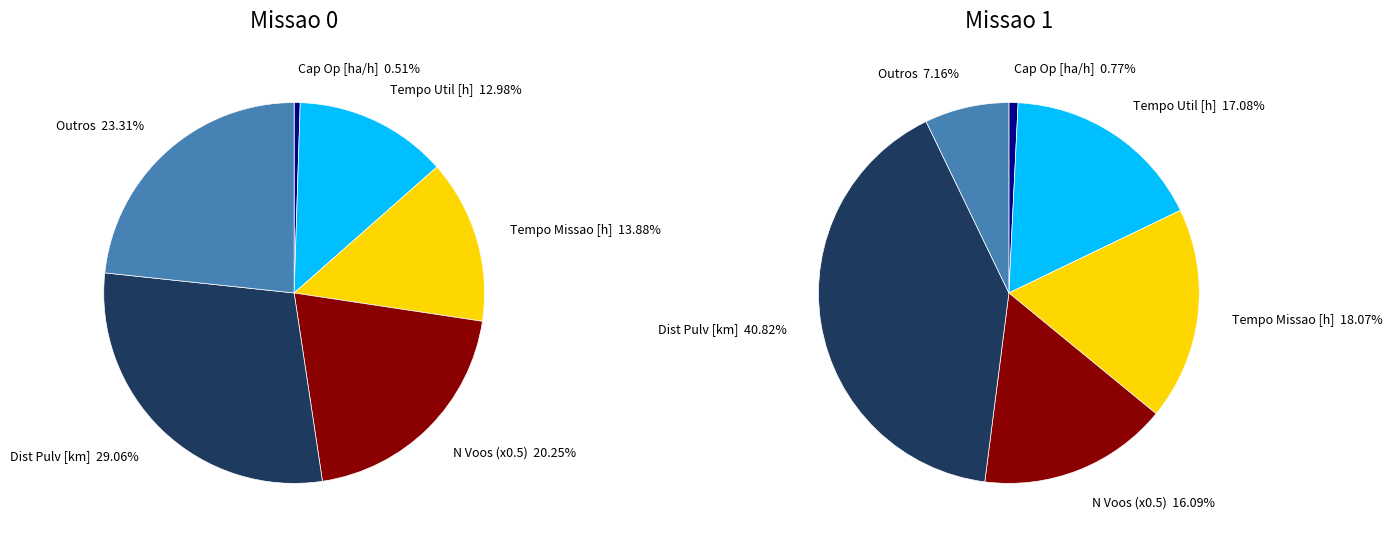

How many segments does this pie chart have?

6